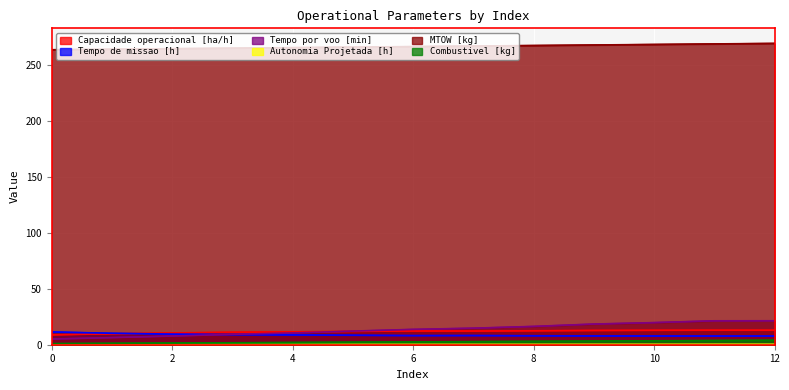

Count the number of data series in this chart.

6